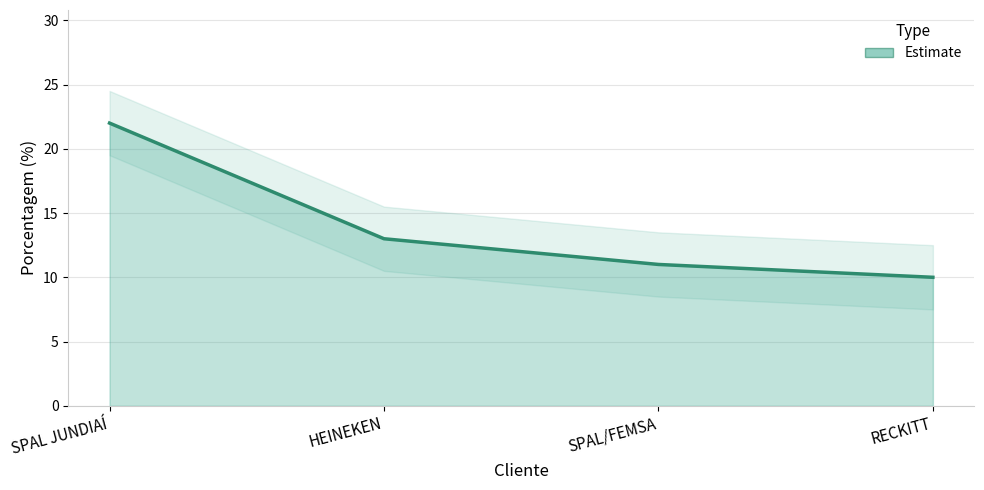

Is it true that the value at SPAL/FEMSA is 11?

True